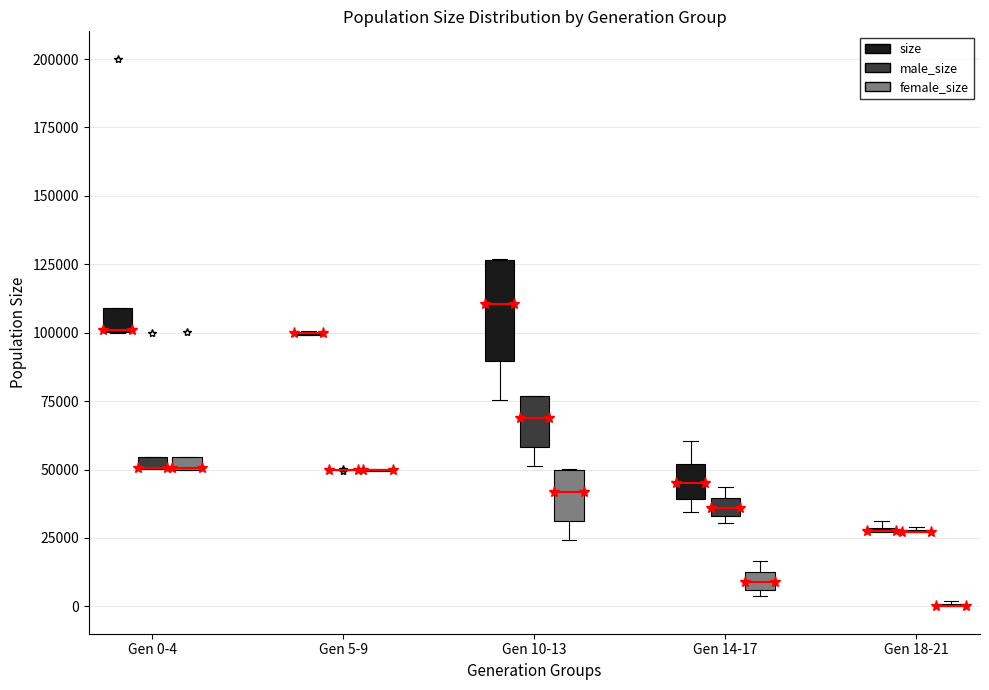

Comparing the boxes themselves (not the whiskers), which one is the tallest?

Gen 10-13 (size)